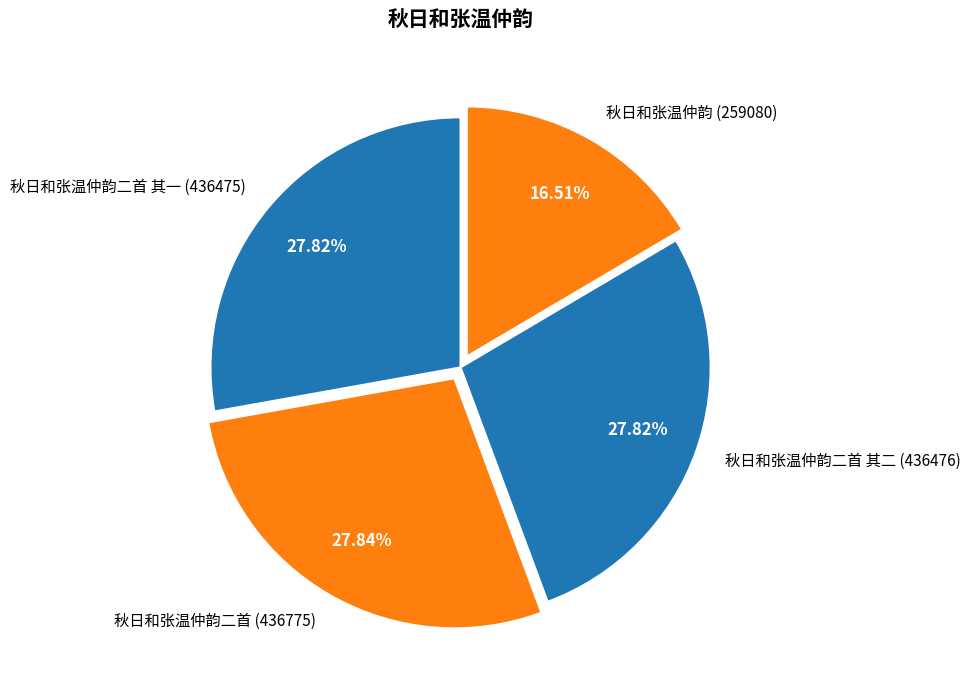

Does any single category account for the majority?

No